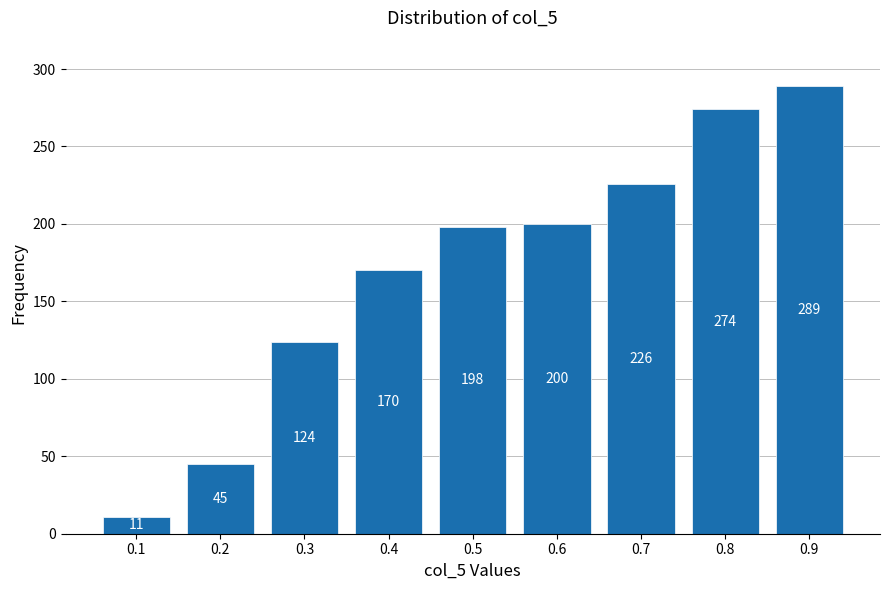

Reading left to right, transcribe all the data shown in this chart.

0.1=11	0.2=45	0.3=124	0.4=170	0.5=198	0.6=200	0.7=226	0.8=274	0.9=289